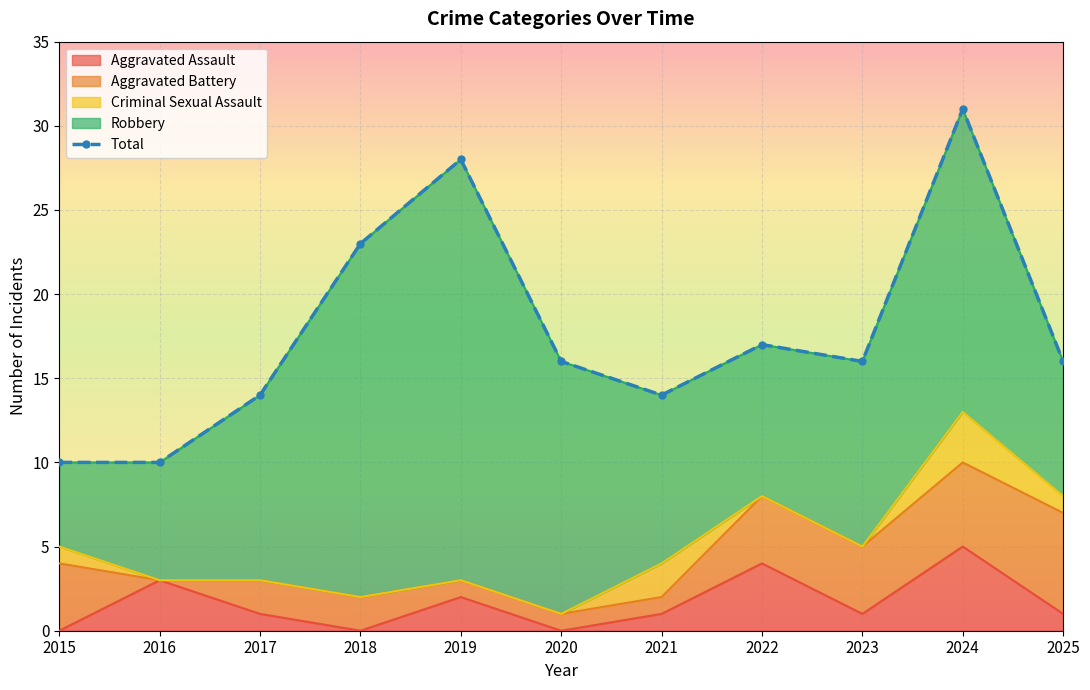

List the labels in order of value, smallest first.

2015, 2016, 2017, 2021, 2020, 2023, 2025, 2022, 2018, 2019, 2024